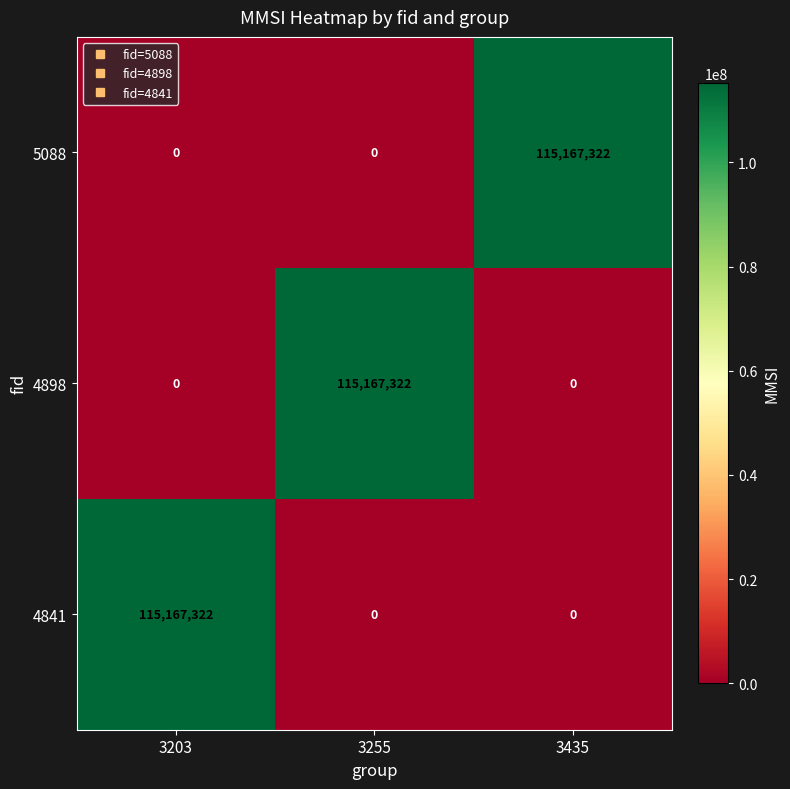

Is it true that 4898 equals 0 at 3203?

True